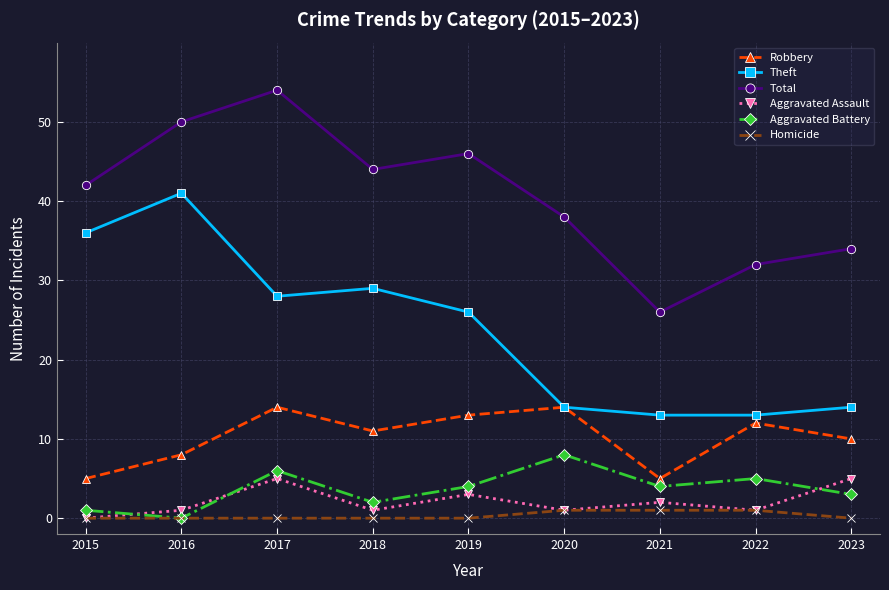

How many categories are shown in the chart?

9